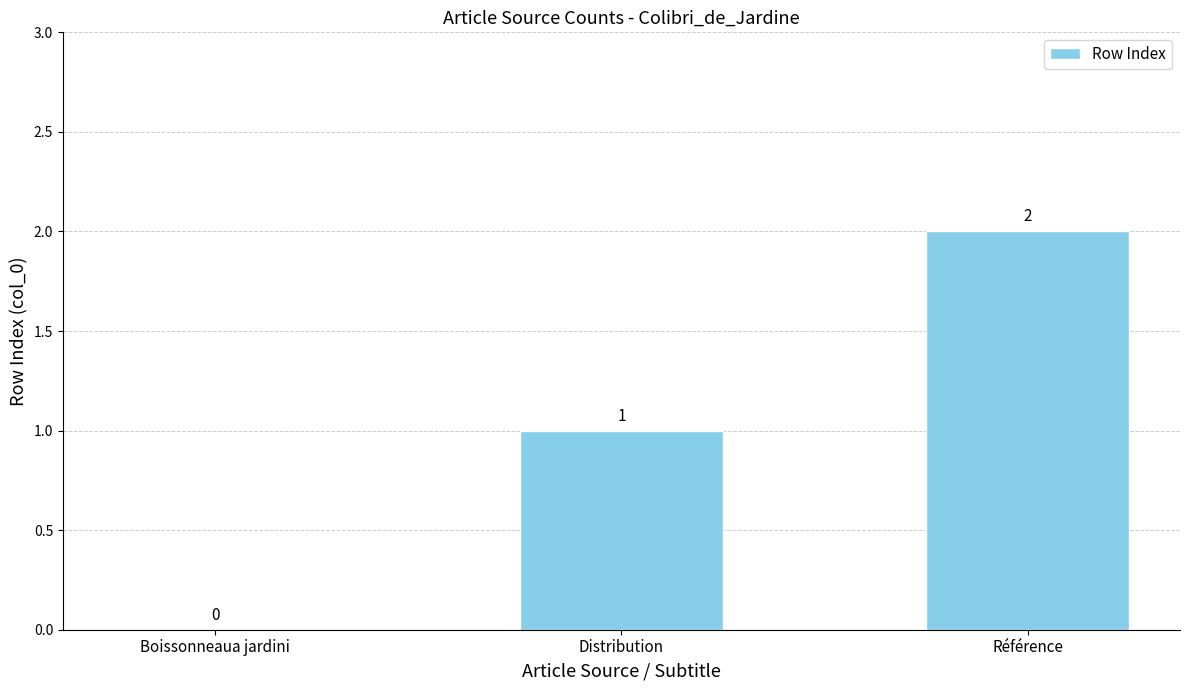

At which category does the chart reach its peak across all series?

Référence